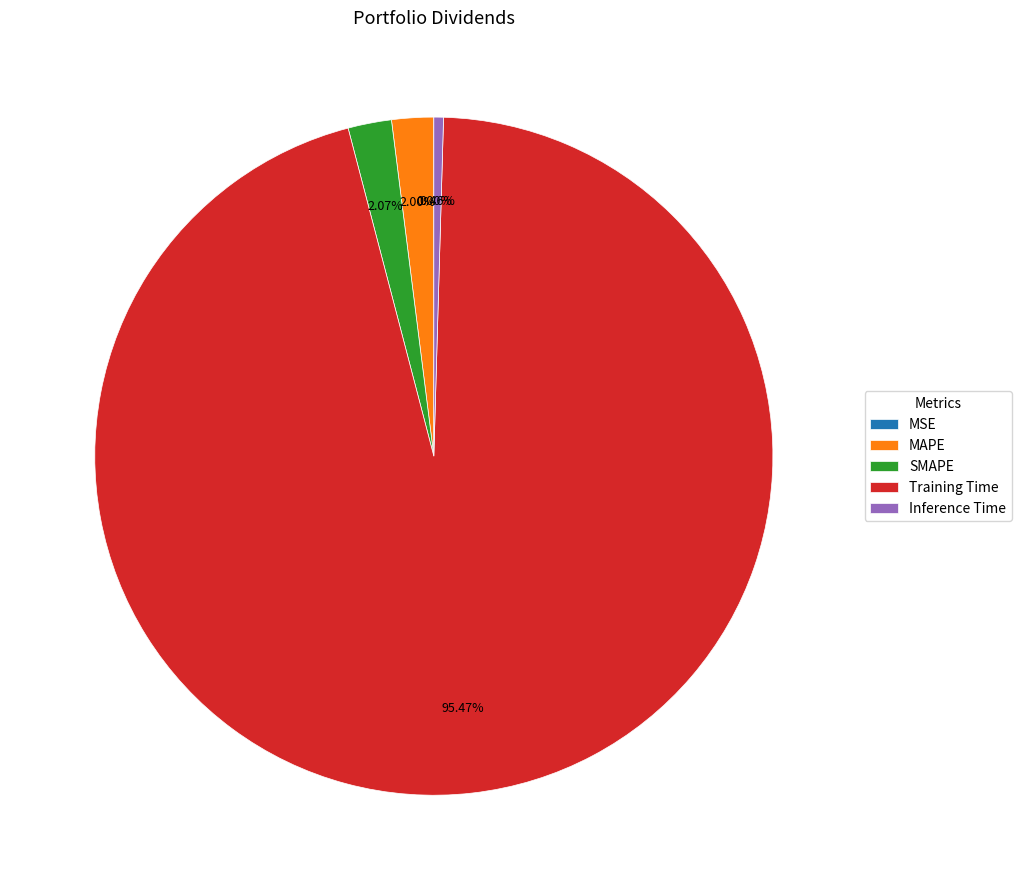

What is the largest slice in the pie chart?

Training Time